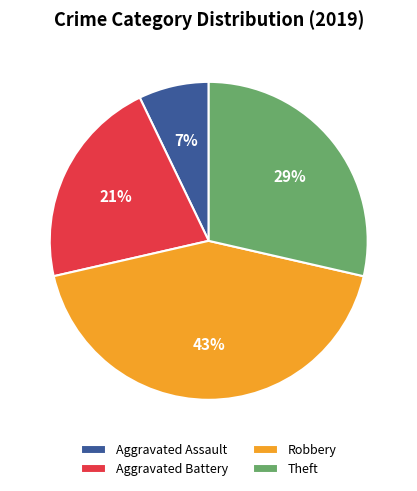

To the nearest percent, what portion does Aggravated Assault represent?

7%